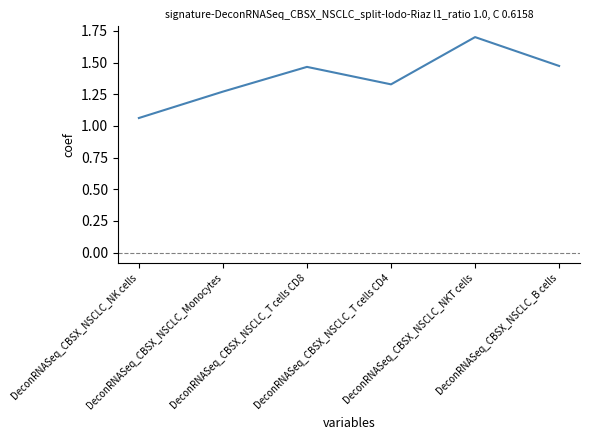

What is the difference between the values at DeconRNASeq_CBSX_NSCLC_NKT cells and DeconRNASeq_CBSX_NSCLC_NK cells?

0.6